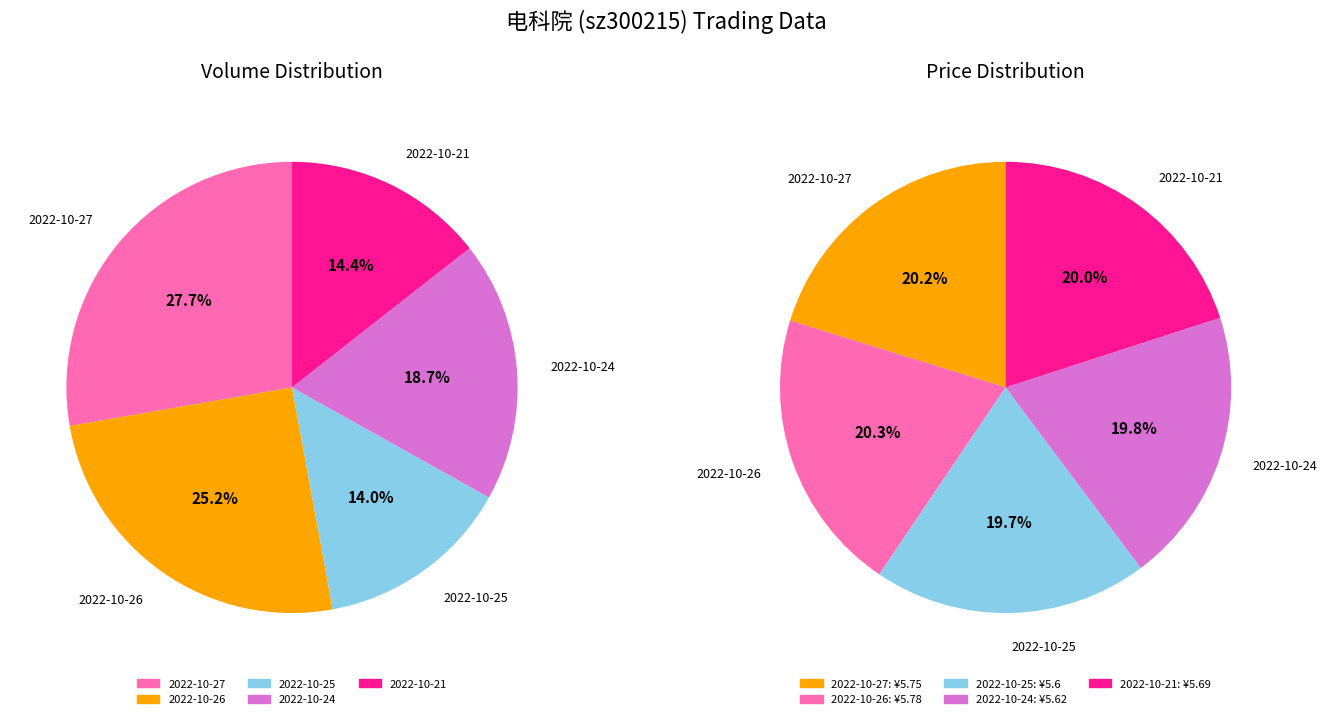

To the nearest percent, what is the average slice percentage?

20%